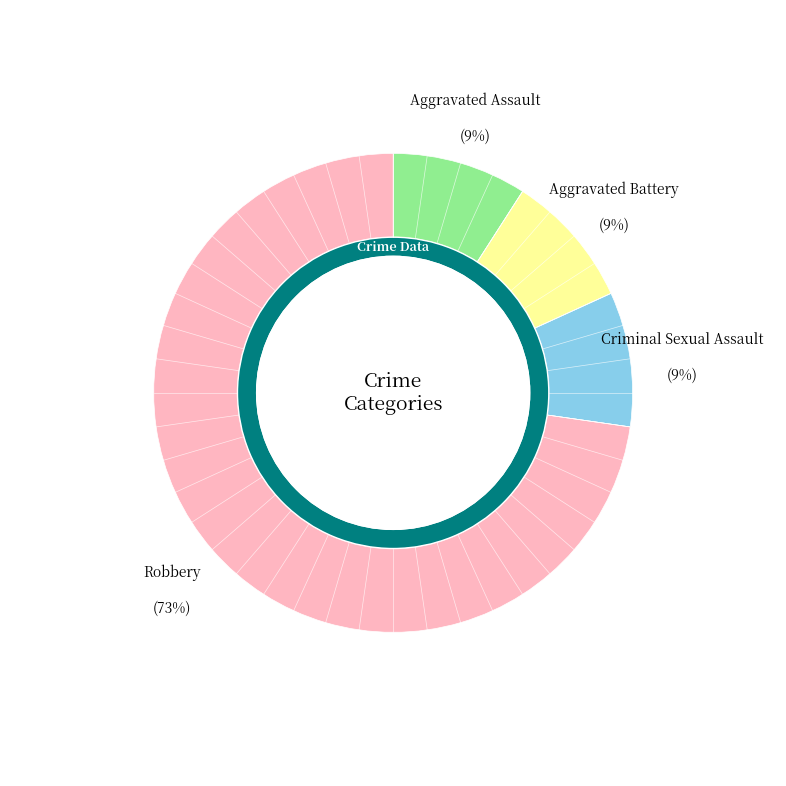

Rank the categories by value from lowest to highest.

Aggravated Assault, Aggravated Battery, Criminal Sexual Assault, Robbery